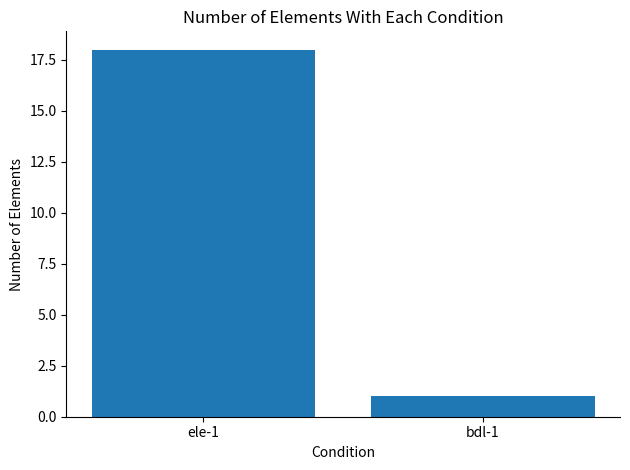

Is it true that the value at ele-1 is 9?

False